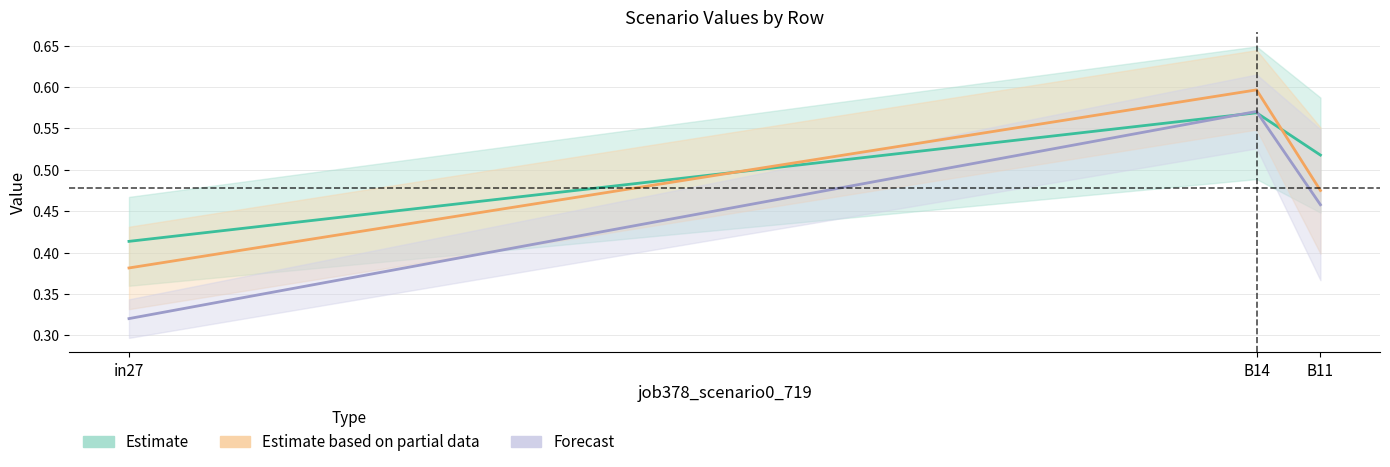

Is the value of job371_scenario0_708 at B14 greater than the value of job373_scenario1_711 at B11?

Yes